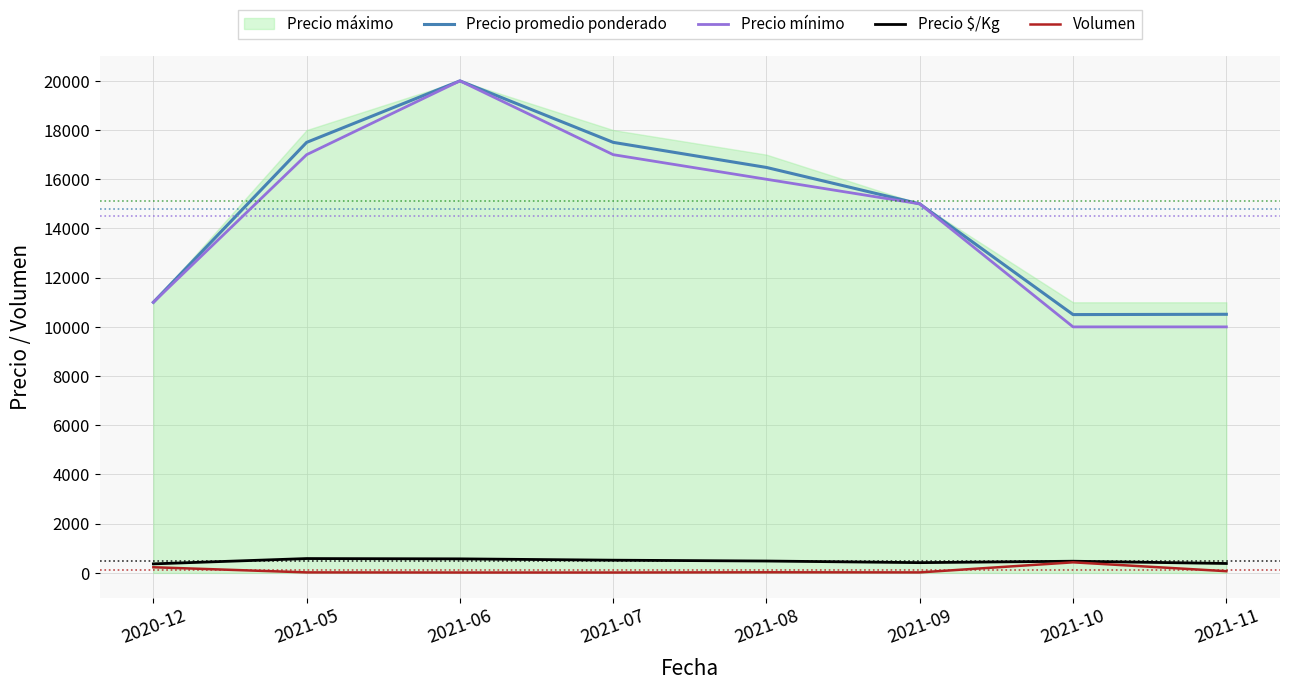

Which series has the largest range (max minus min)?

Precio mínimo